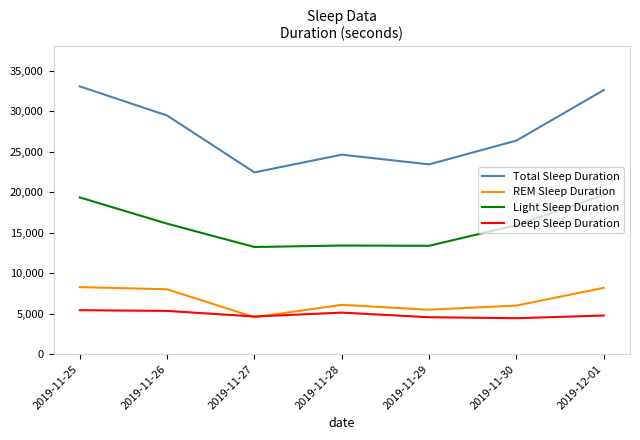

What are all the series names shown in the legend?

Total Sleep Duration, REM Sleep Duration, Light Sleep Duration, Deep Sleep Duration